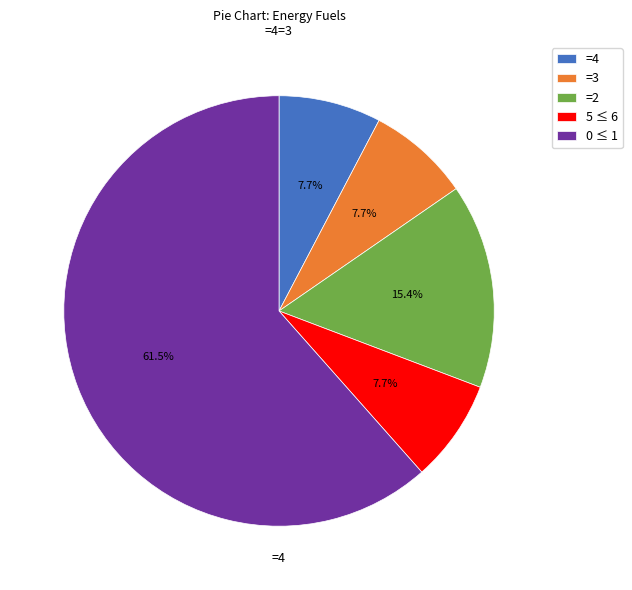

What is the largest slice in the pie chart?

0 ≤ 1